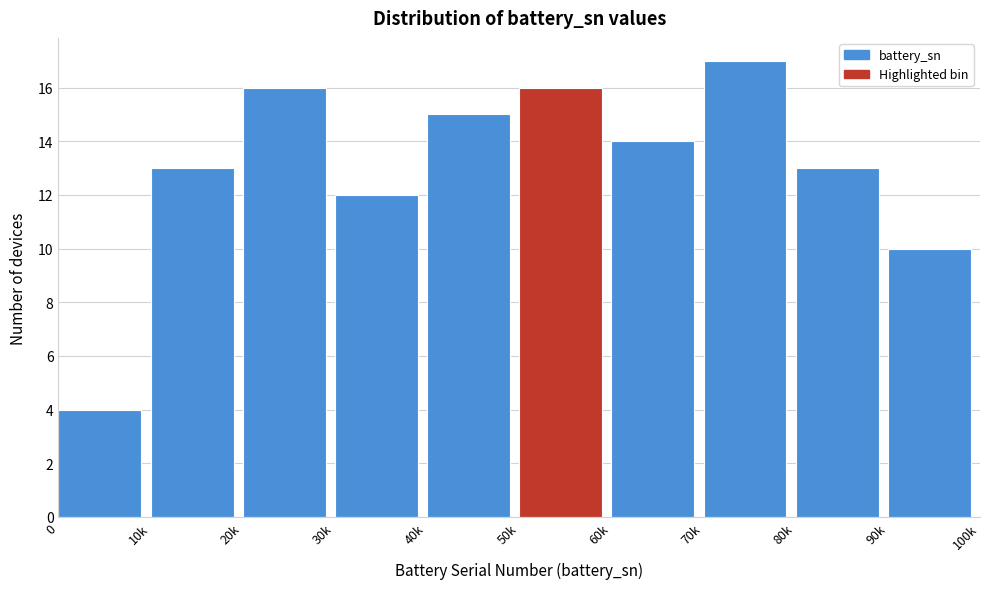

Reading left to right, extract all data points from this chart.

4	13	16	12	15	16	14	17	13	10